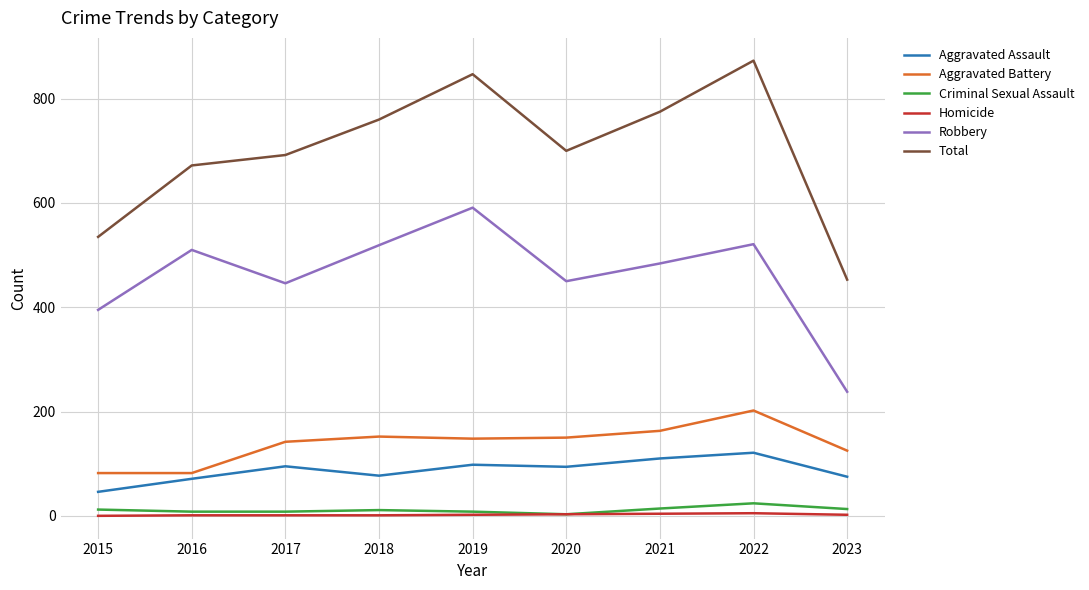

Between 2018 and 2023, which series saw the biggest shift?

Total